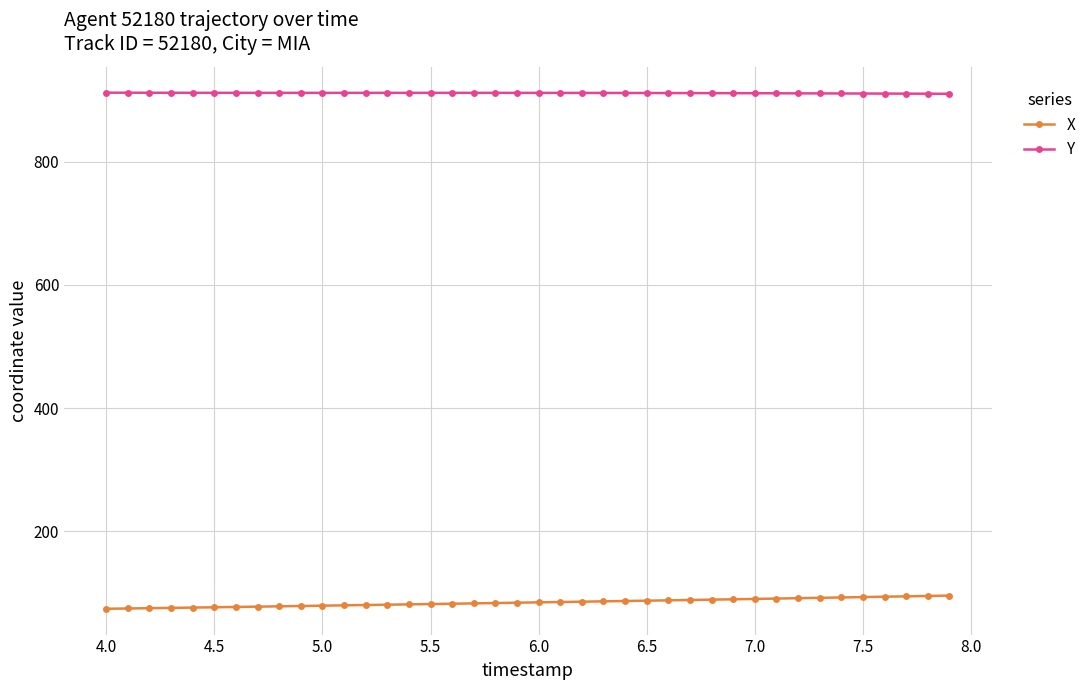

List the series in order of their peak value, highest first.

Y, X